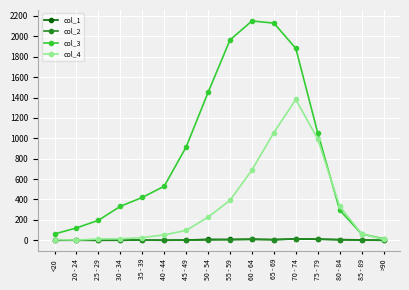

What are all the series names shown in the legend?

col_1, col_2, col_3, col_4